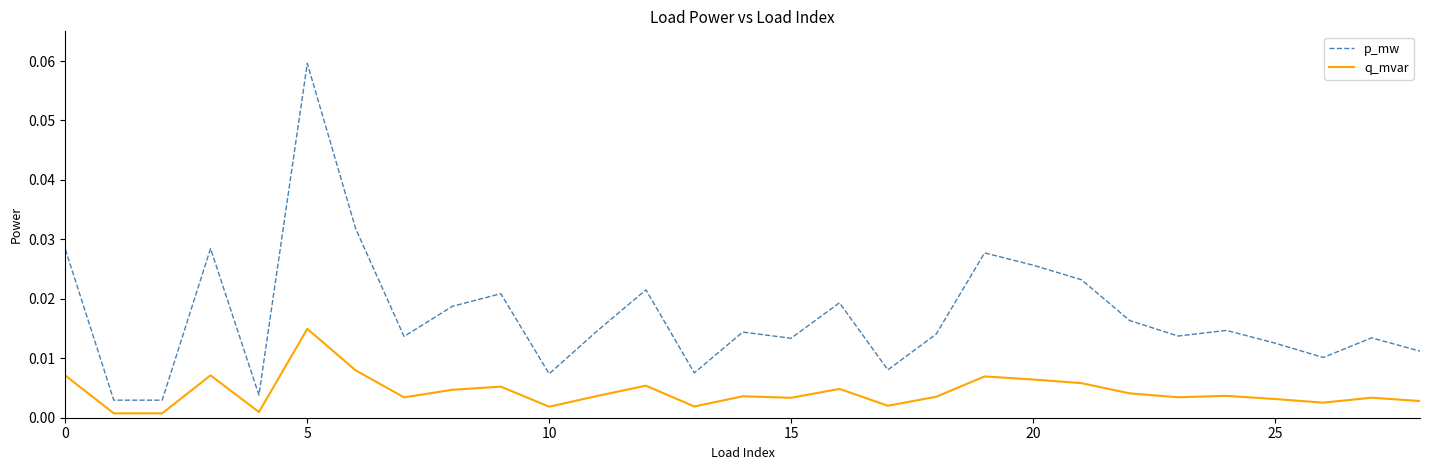

Which series has the largest range (max minus min)?

p_mw